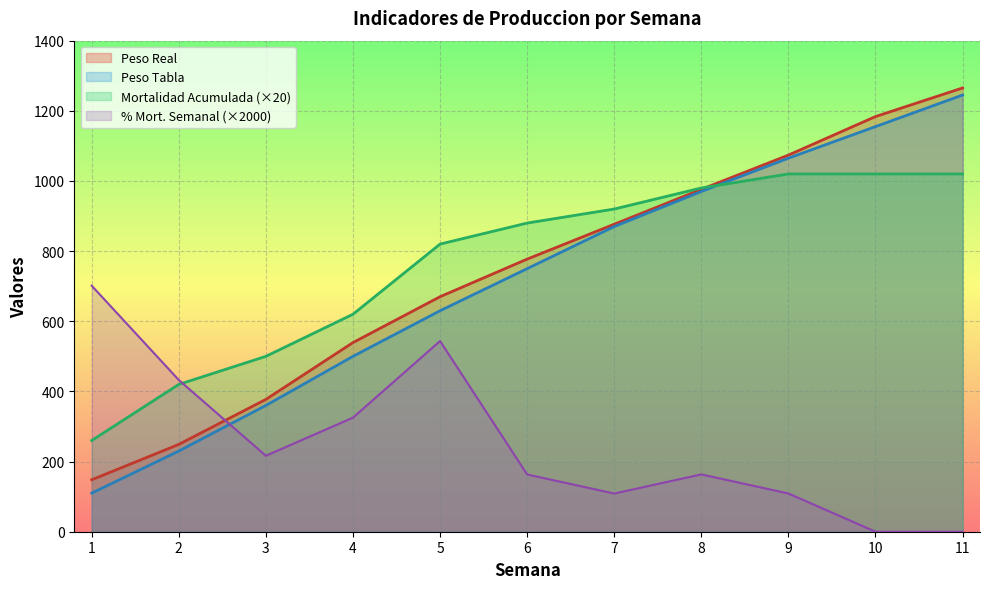

Where do Peso Tabla and % Mortalidad Semanal first cross each other?

2 and 3